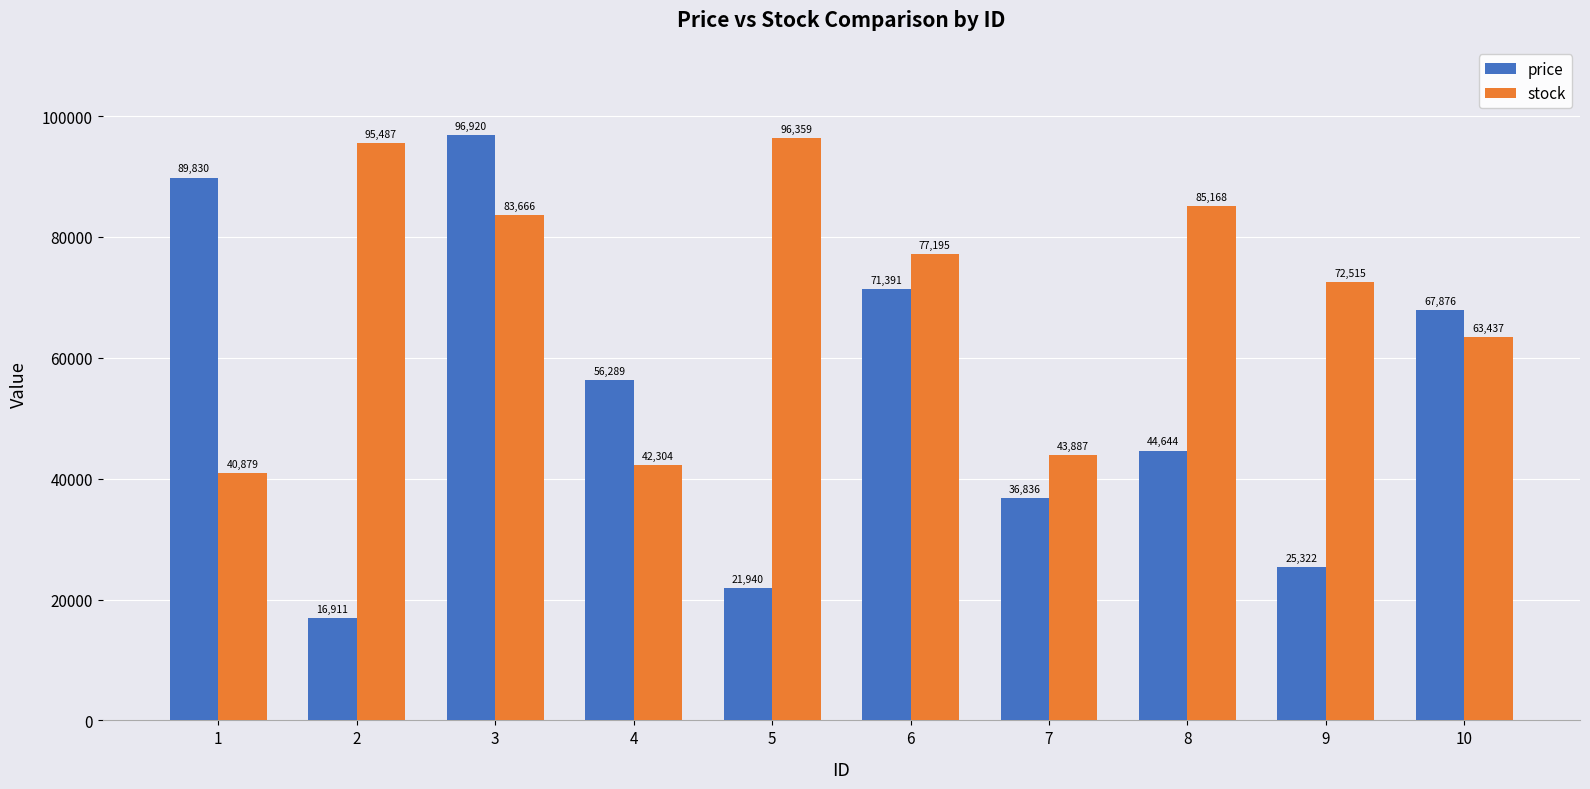

Which series has the largest total across all categories?

stock